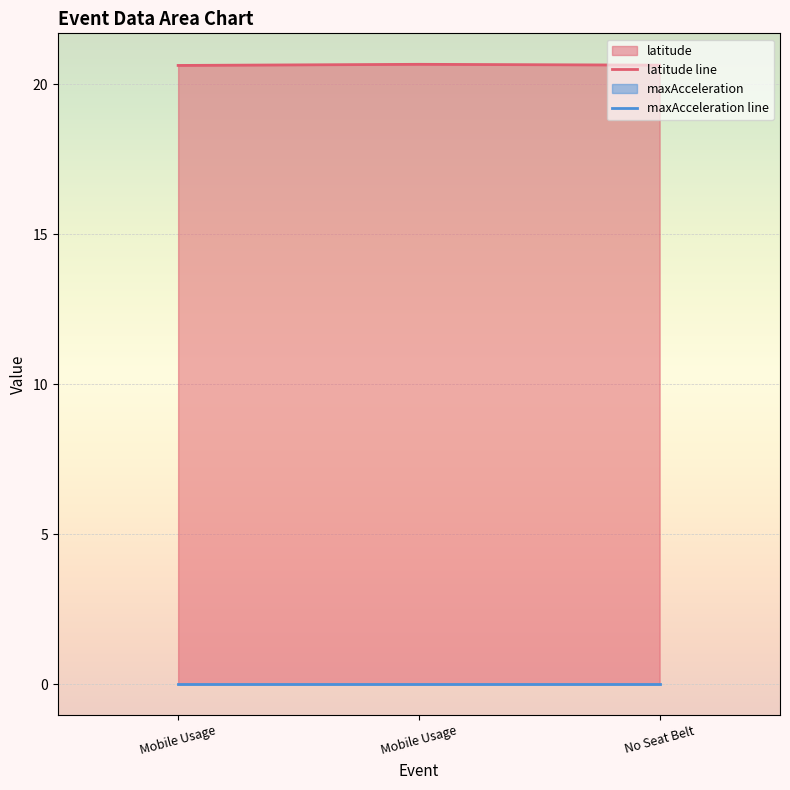

How many lines are shown in the chart?

2